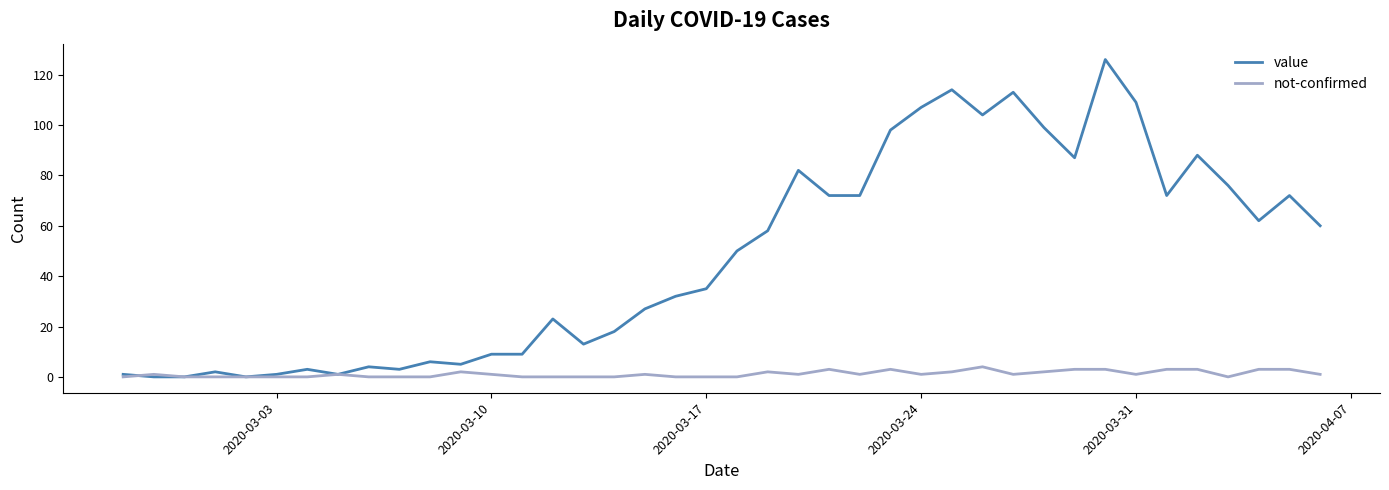

List the series in order of their peak value, highest first.

value, not-confirmed